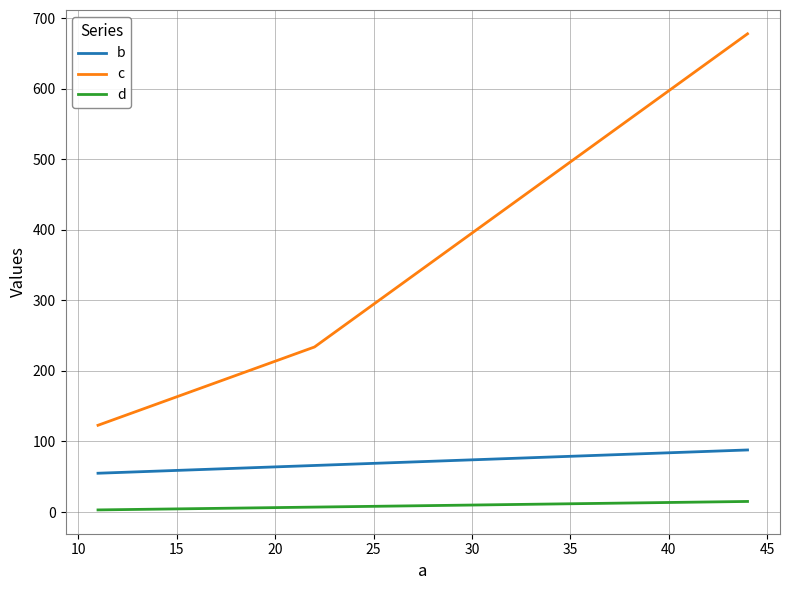

What are all the series names shown in the legend?

b, c, d